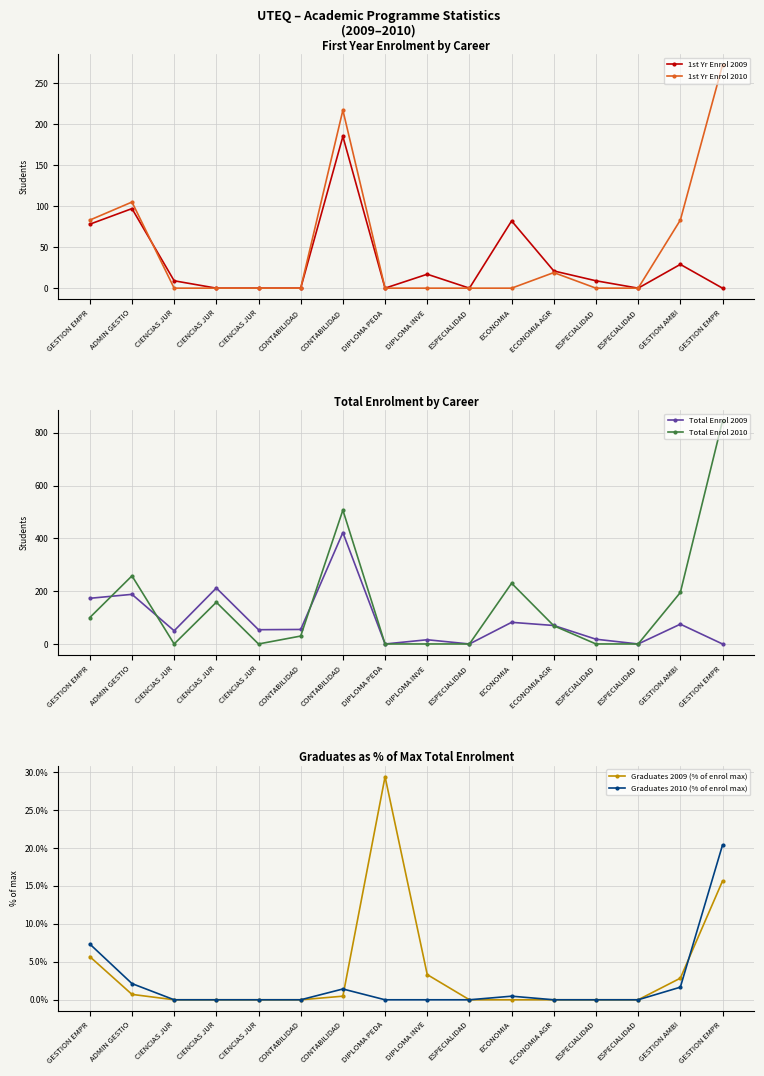

Where do Graduates 2009 (% of enrol max) and Graduates 2010 (% of enrol max) first cross each other?

CONTABILIDAD and DIPLOMA PEDA